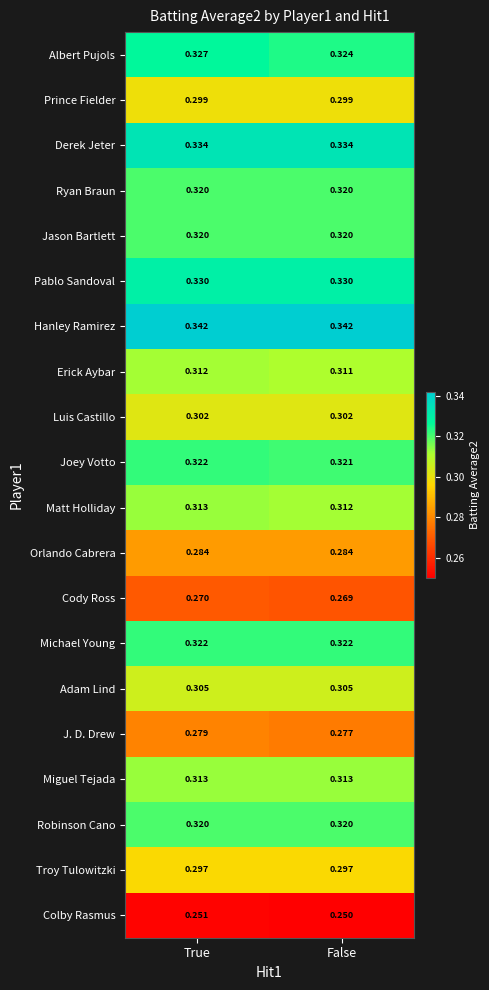

Which category has the lowest value in the Matt Holliday series?

False